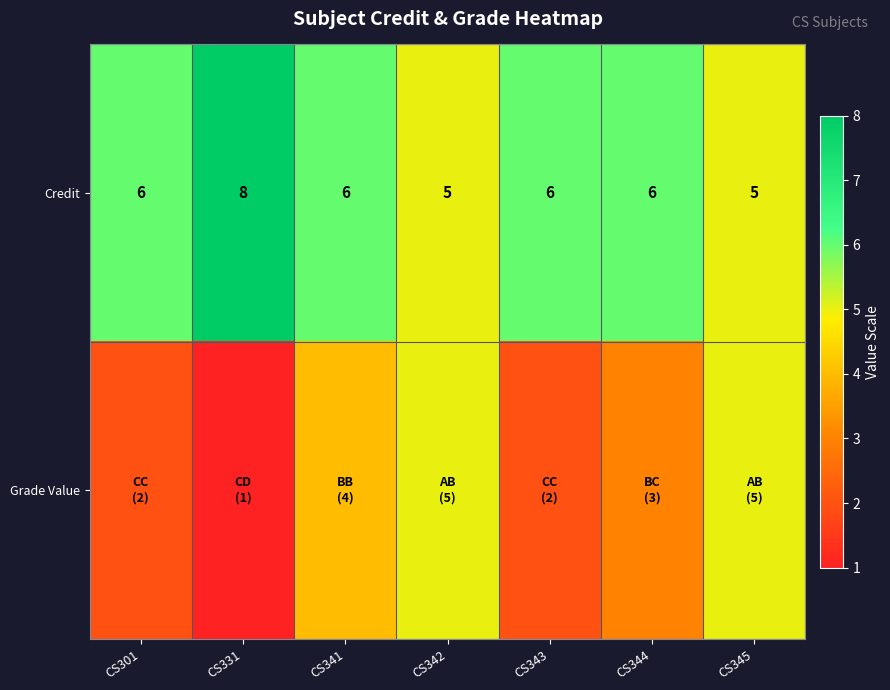

What is the difference between the maximum and minimum values in the Credit series?

3